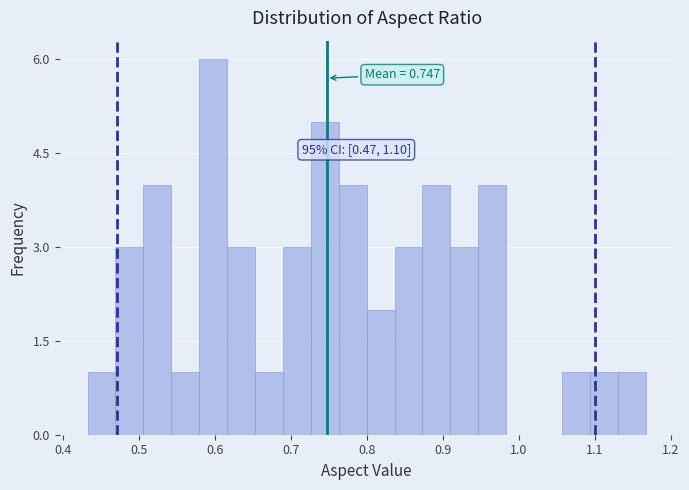

Around what value on the x-axis is the tallest bar? Give the approximate position of its centre, as read against the axis.

0.60